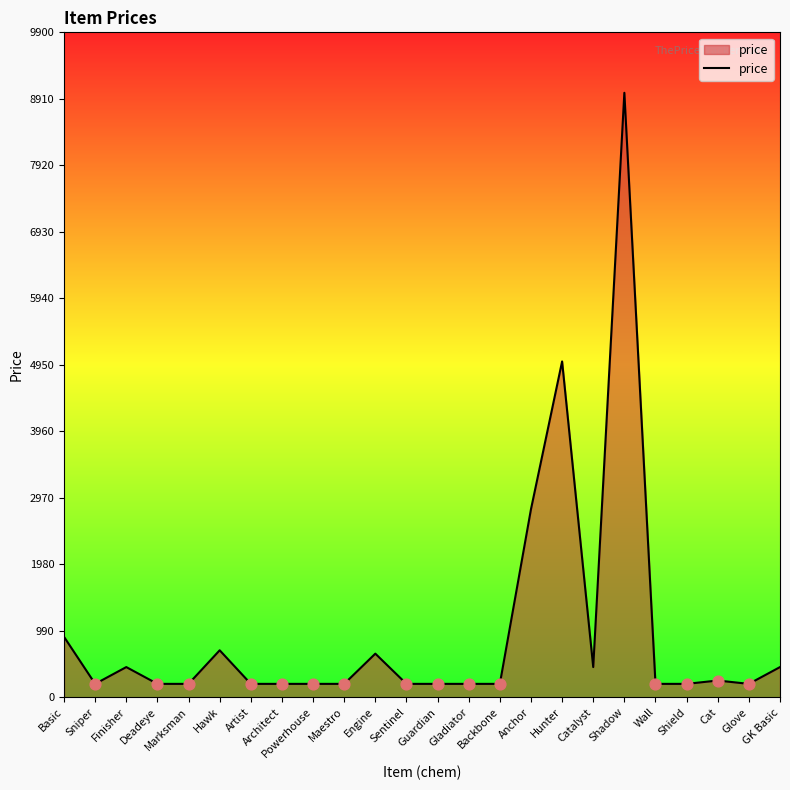

Approximately how many times larger is the value at Marksman compared to GK Basic?

0.4